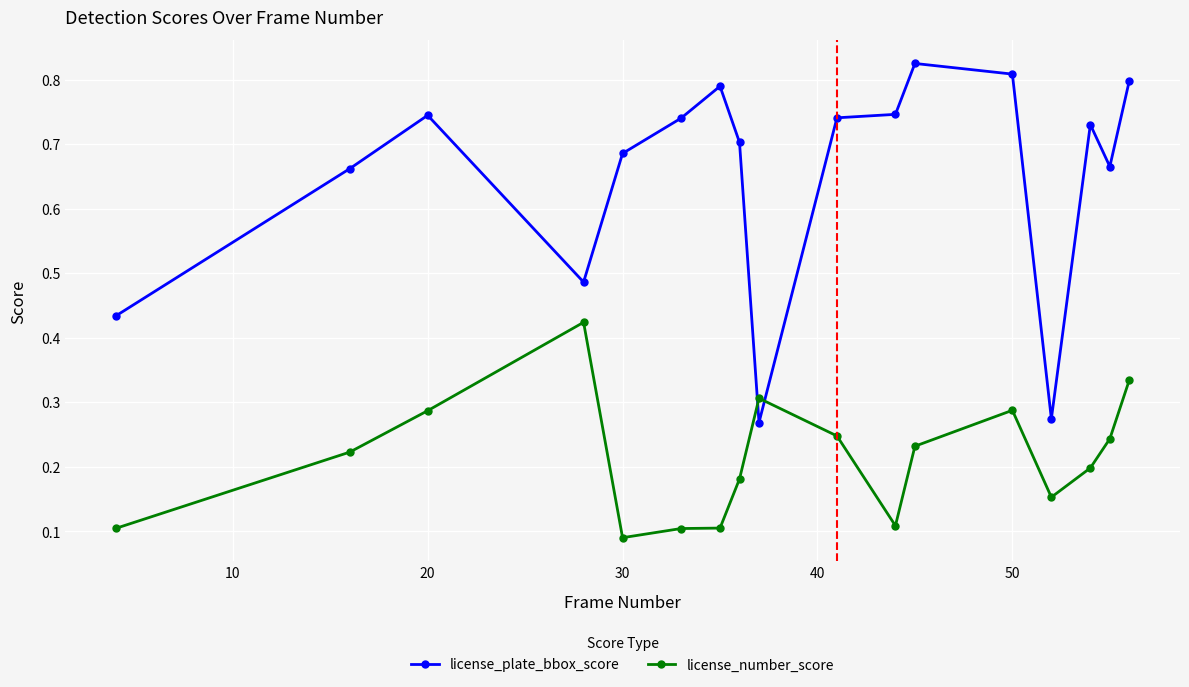

Rank the series by their average value, from lowest to highest.

license_number_score, license_plate_bbox_score